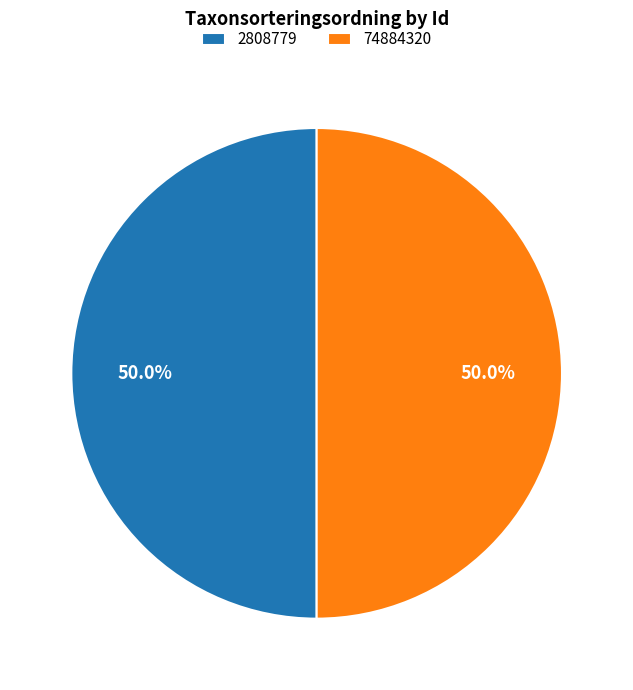

True or false: 74884320 accounts for 50% of the total.

True